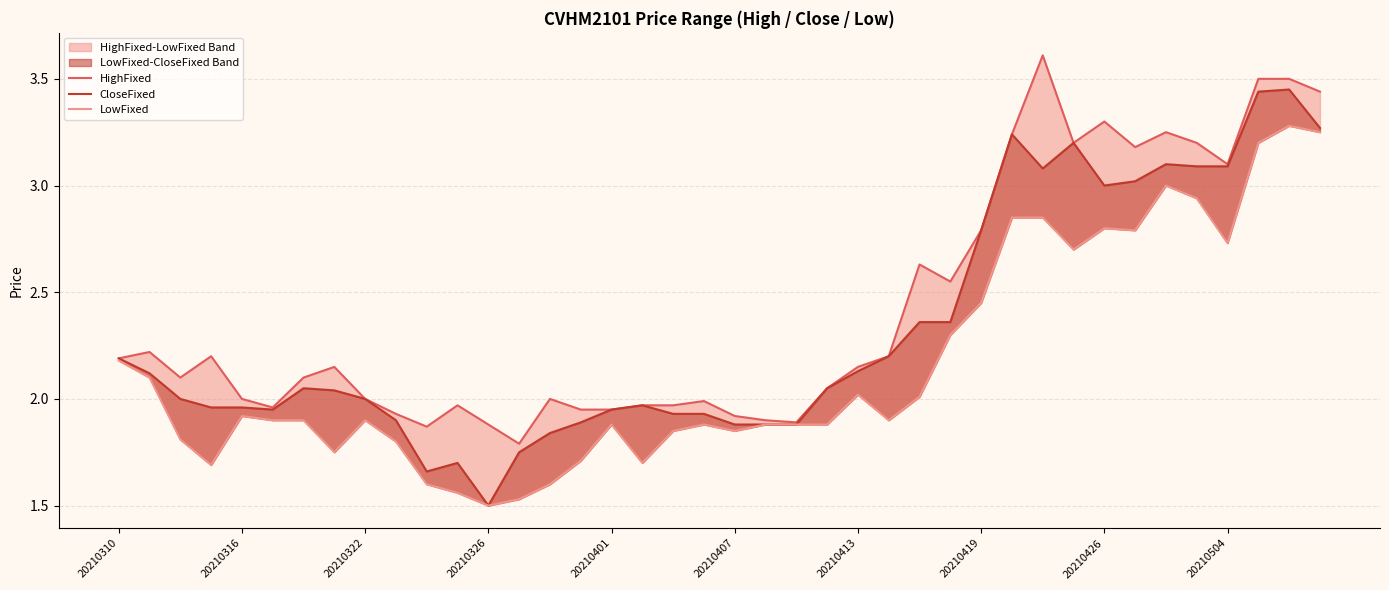

True or false: LowFixed and CloseFixed intersect in this chart.

False